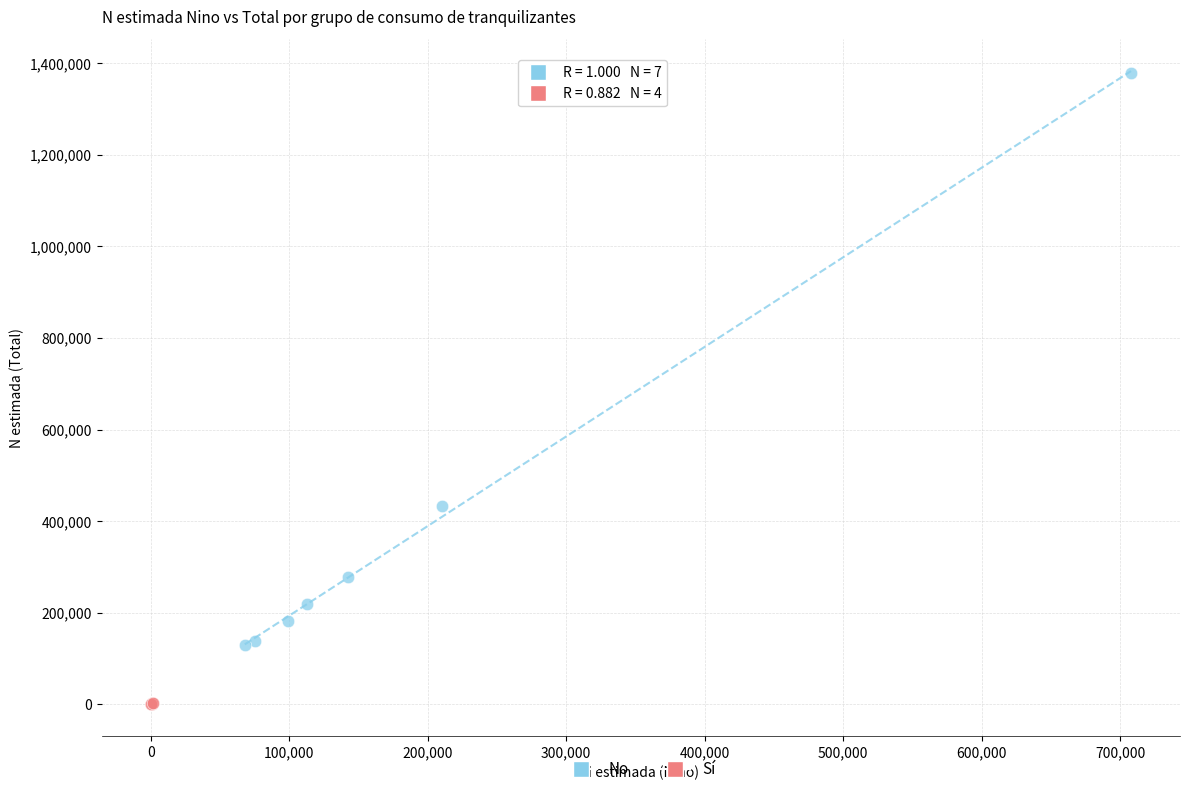

Which series contains the highest Y value?

No